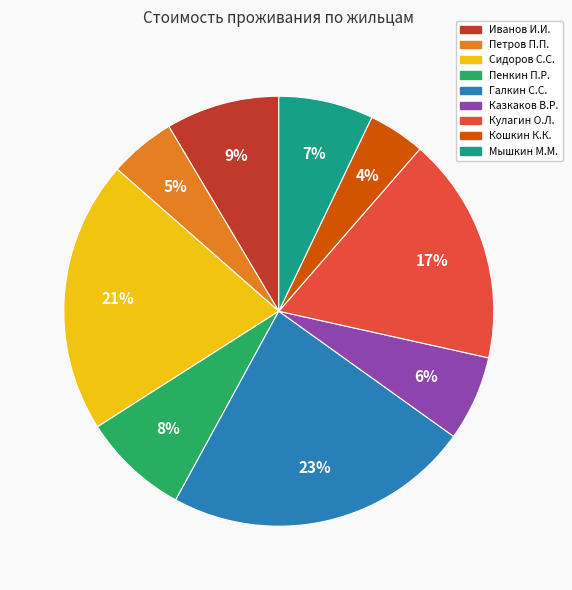

What percentage is the Мышкин М.М. slice, to the nearest percent?

7%